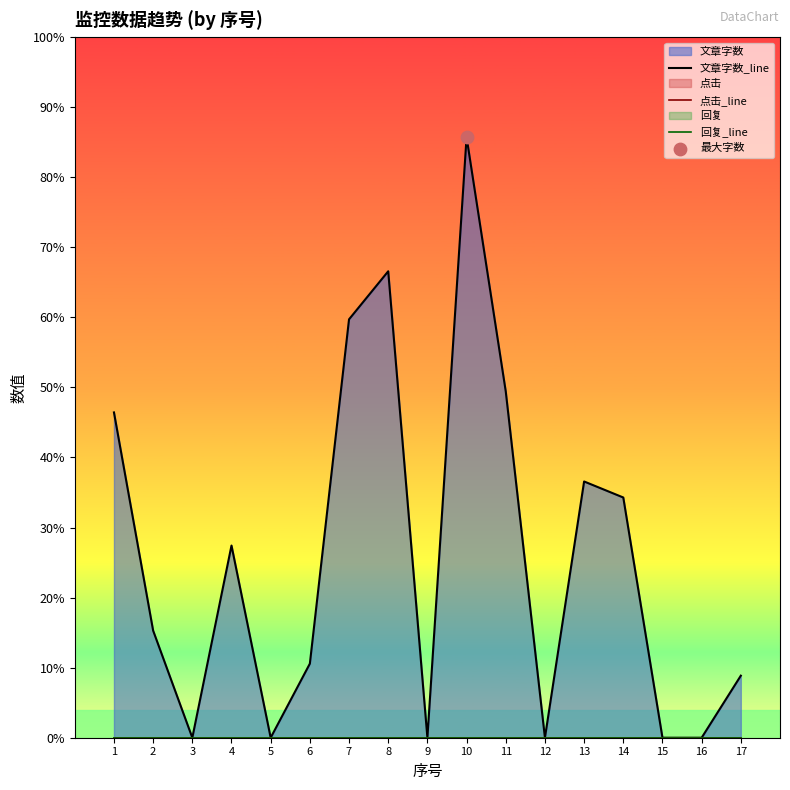

At which category is the sum across all series the highest?

10